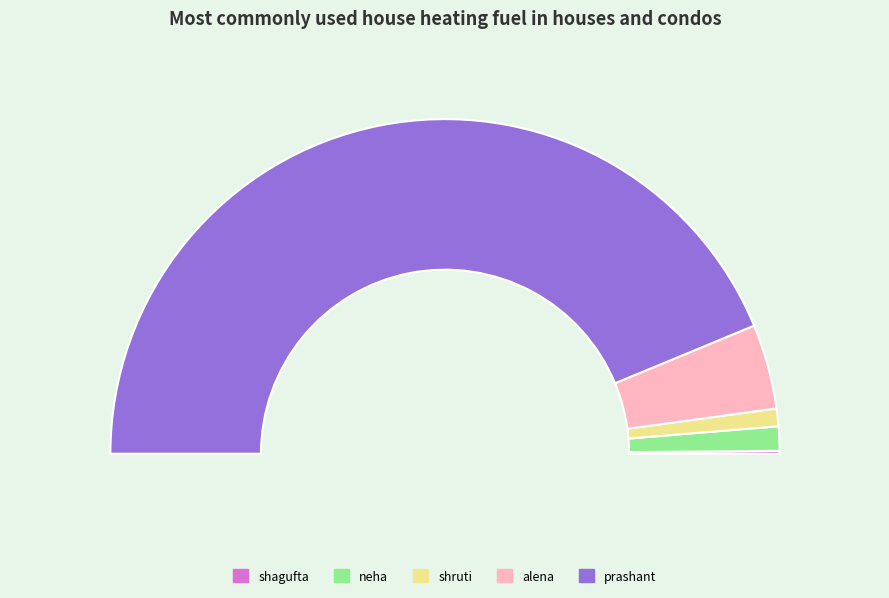

What percentage is the shruti slice, to the nearest percent?

2%